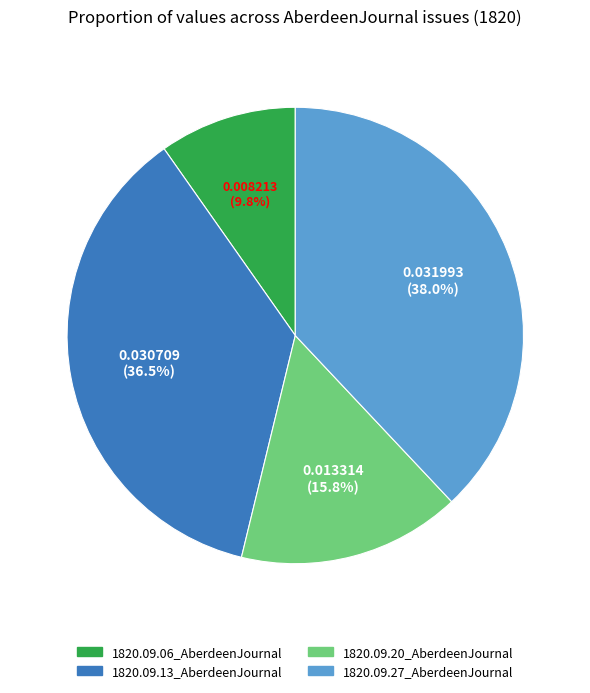

Which slice is the smallest?

1820.09.06_AberdeenJournal